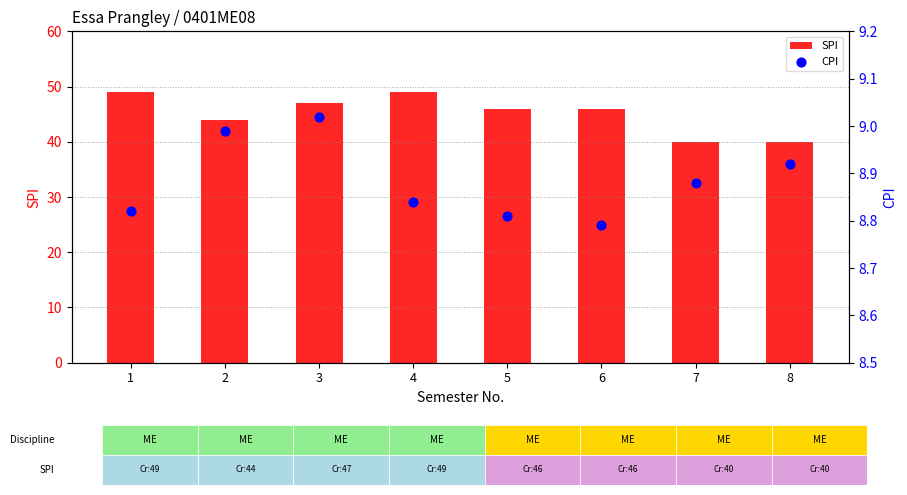

Is the value of CPI at 7 greater than the value of SPI at 7?

No